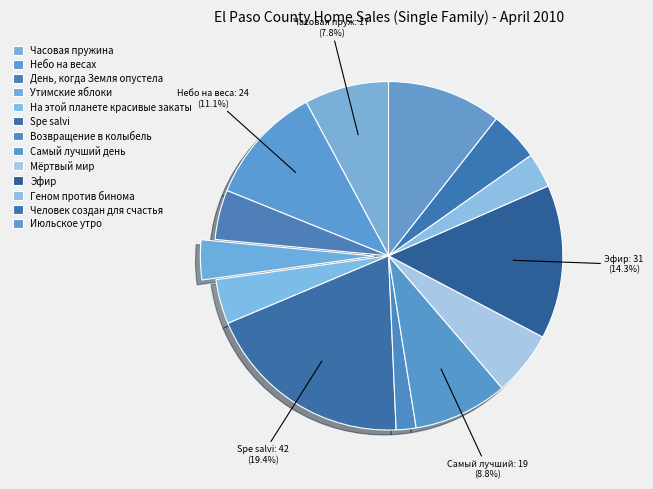

How many slices are in this pie chart?

13